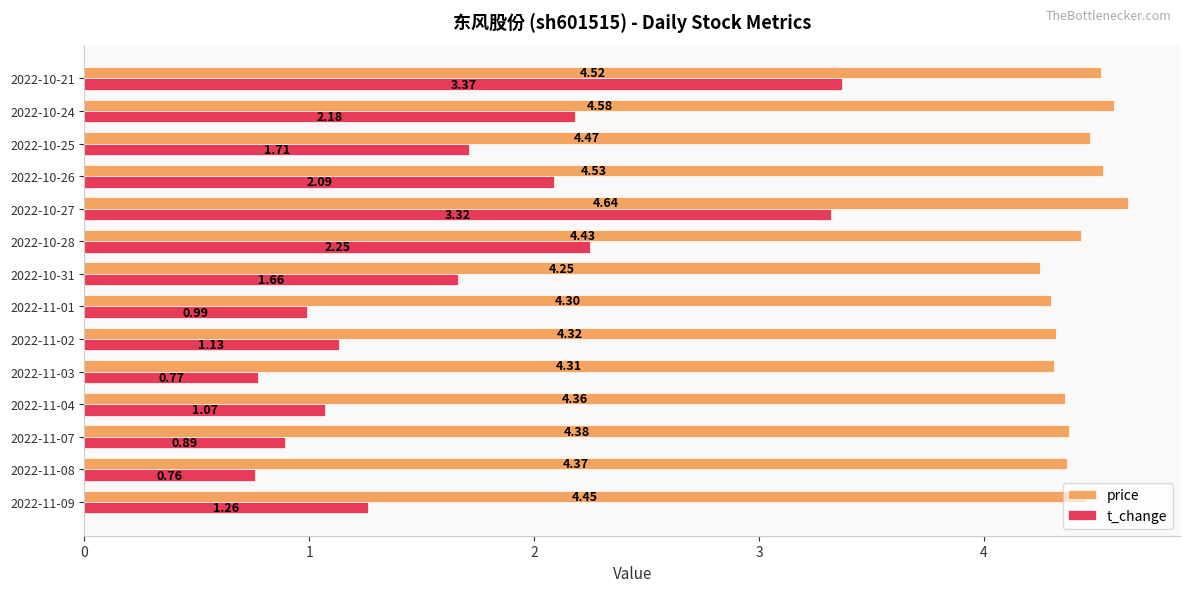

At how many categories does at least one series exceed 3?

14